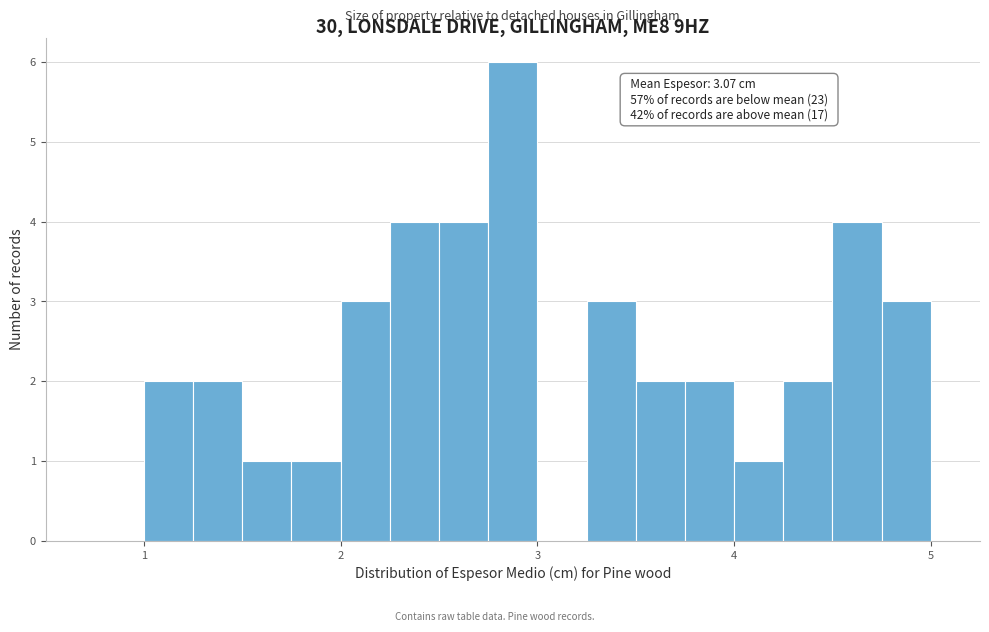

Around what value on the x-axis is the tallest bar? Give the approximate position of its centre, as read against the axis.

2.9